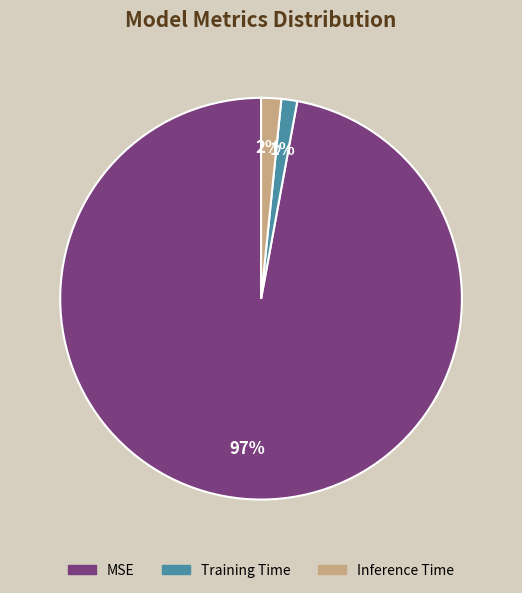

Does MSE represent more than half of the total?

Yes